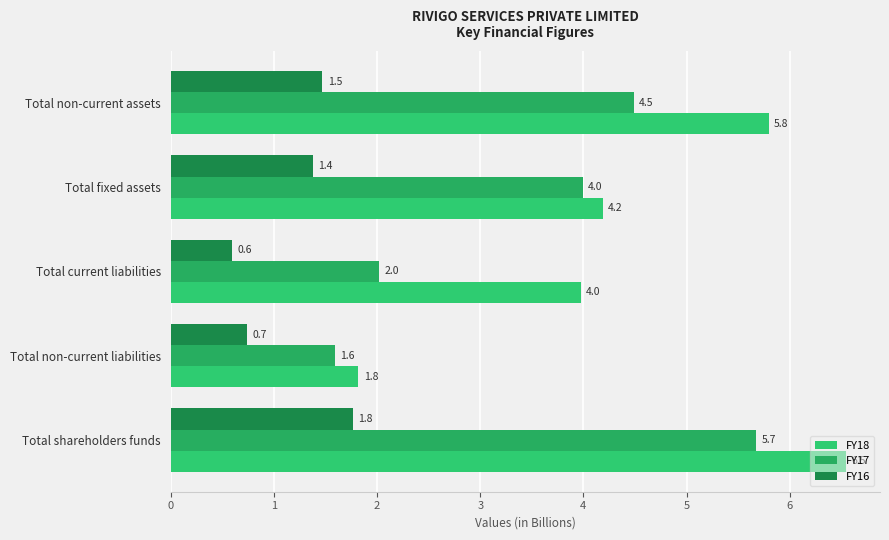

How many data points in FY18 are above 4?

3